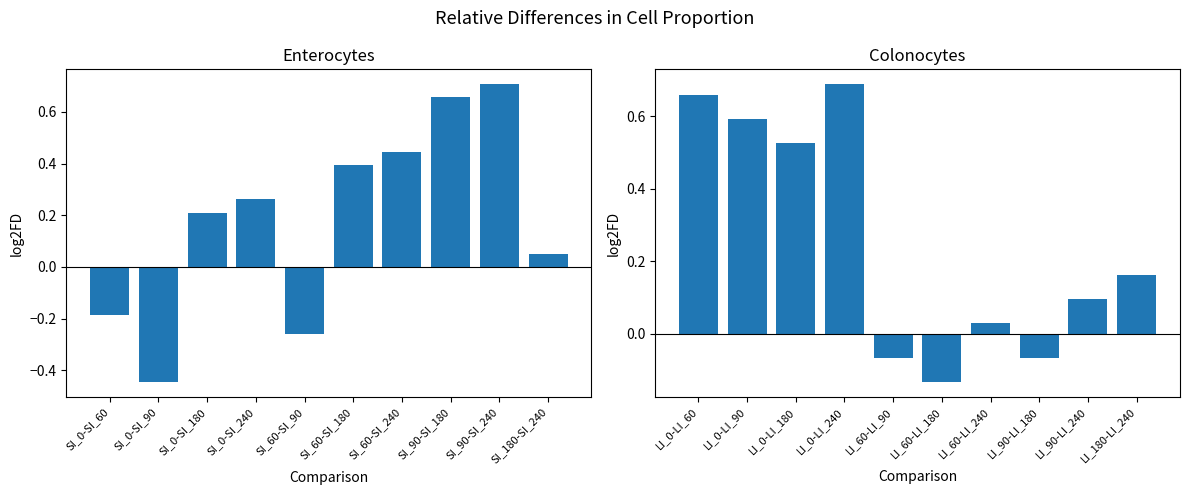

Which series has the largest total across all categories?

log2FD_Colonocytes